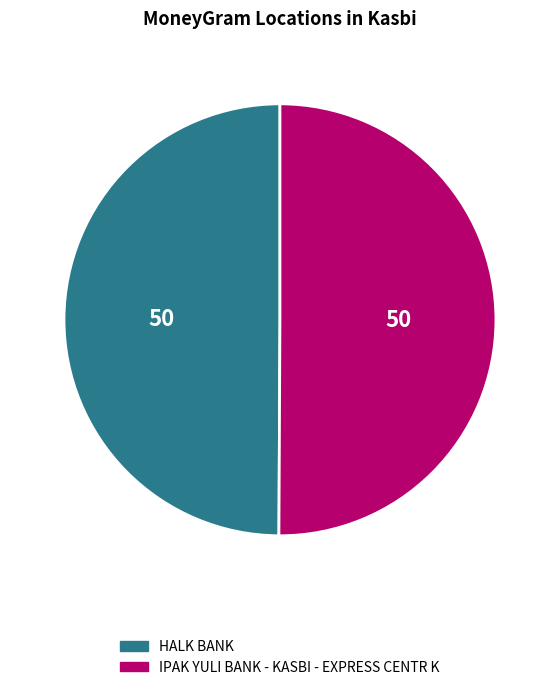

The HALK BANK slice represents 50% of the pie. True or false?

True